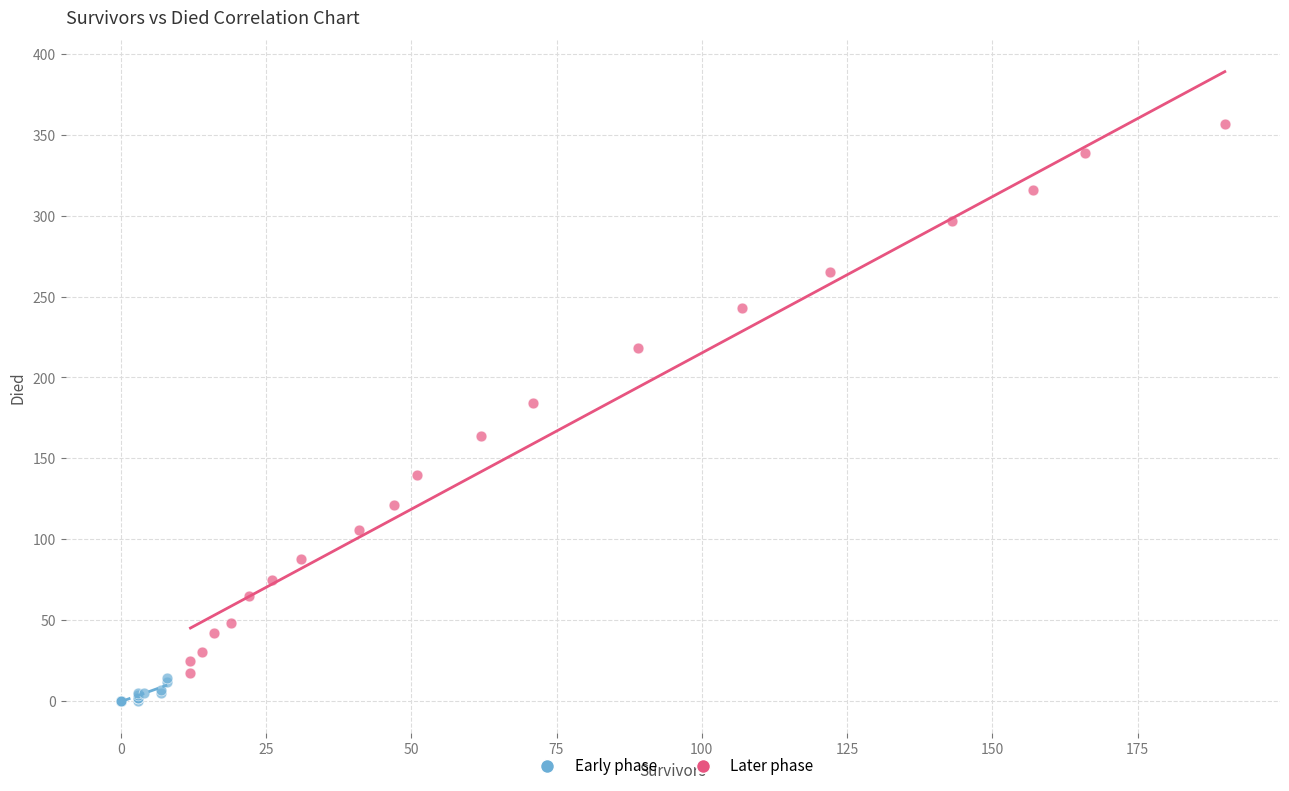

Which series has the largest Y range (max minus min)?

Later phase